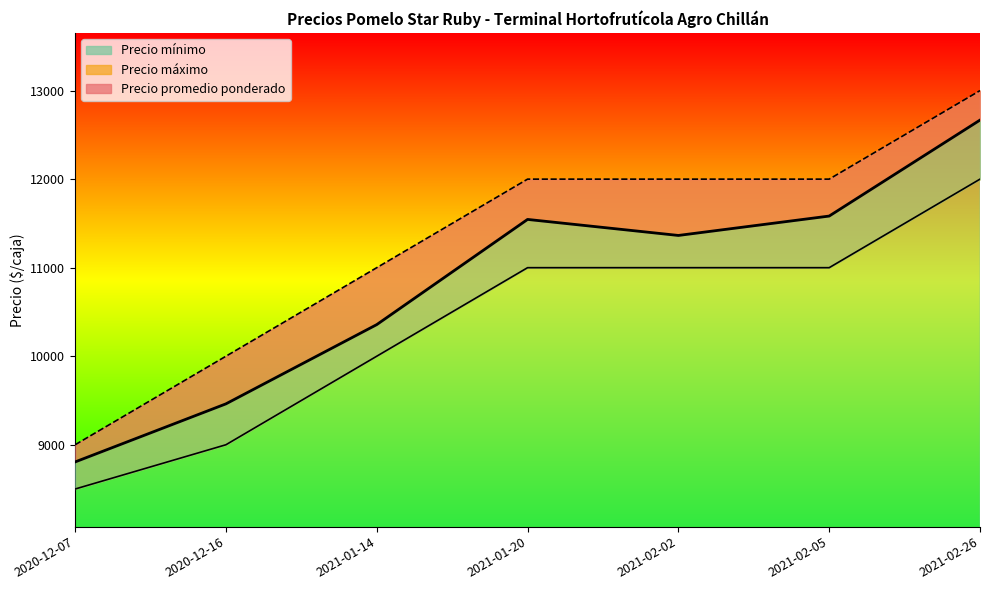

Reading right to left, list all the values displayed in this chart.

Precio mínimo: 2021-02-26=12000	2021-02-05=11000	2021-02-02=11000	2021-01-20=11000	2021-01-14=10000	2020-12-16=9000	2020-12-07=8500
Precio máximo: 2021-02-26=13000	2021-02-05=12000	2021-02-02=12000	2021-01-20=12000	2021-01-14=11000	2020-12-16=10000	2020-12-07=9000
Precio promedio ponderado: 2021-02-26=12667	2021-02-05=11583	2021-02-02=11364	2021-01-20=11545	2021-01-14=10357	2020-12-16=9462	2020-12-07=8806